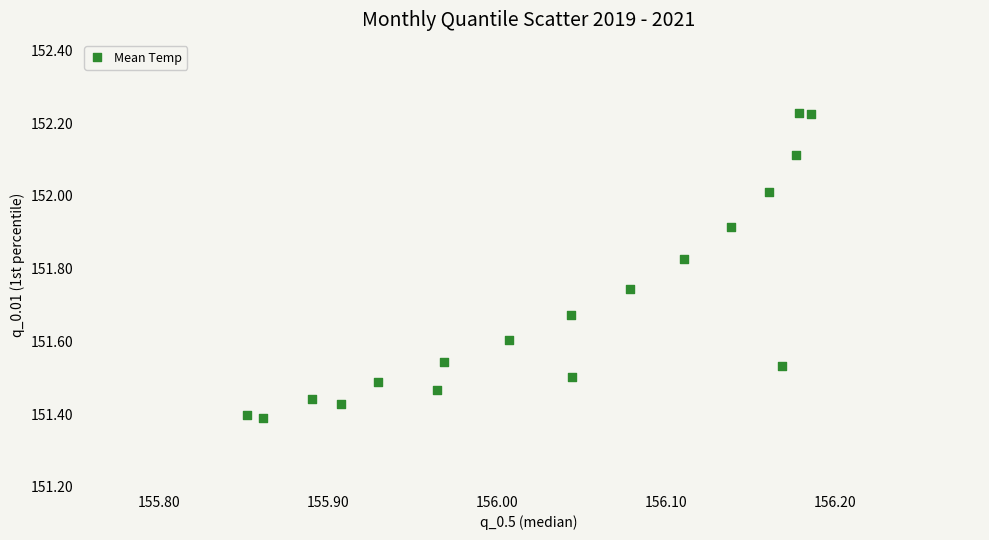

What is the range of Y values (max minus min)?

0.8